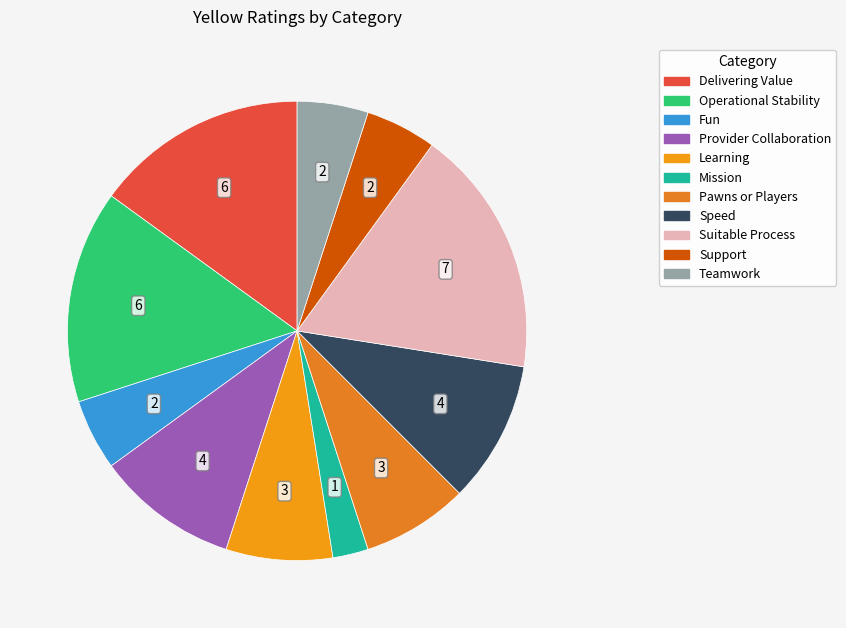

True or false: Speed accounts for 18% of the total.

False